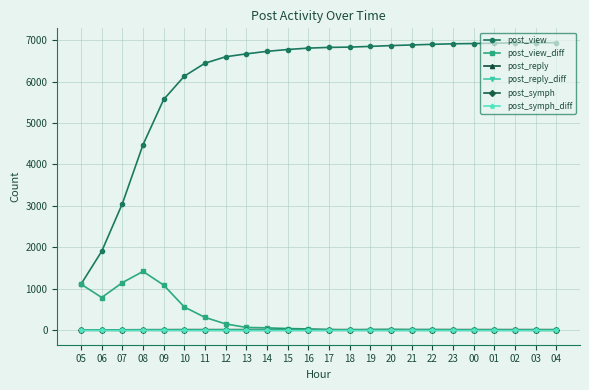

What is the maximum value shown in the chart?

6937